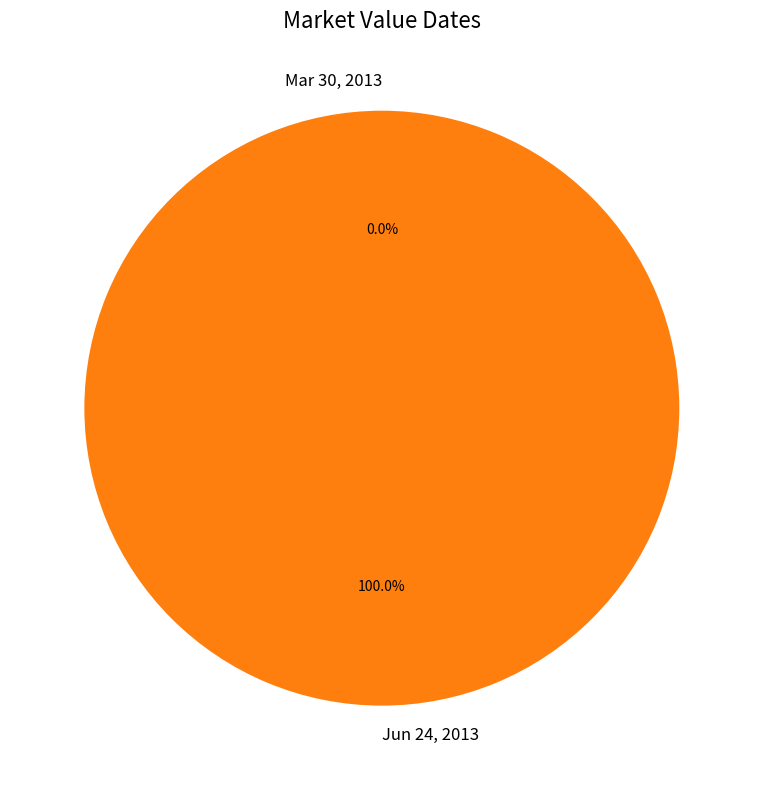

Is there a majority slice in this chart?

Yes